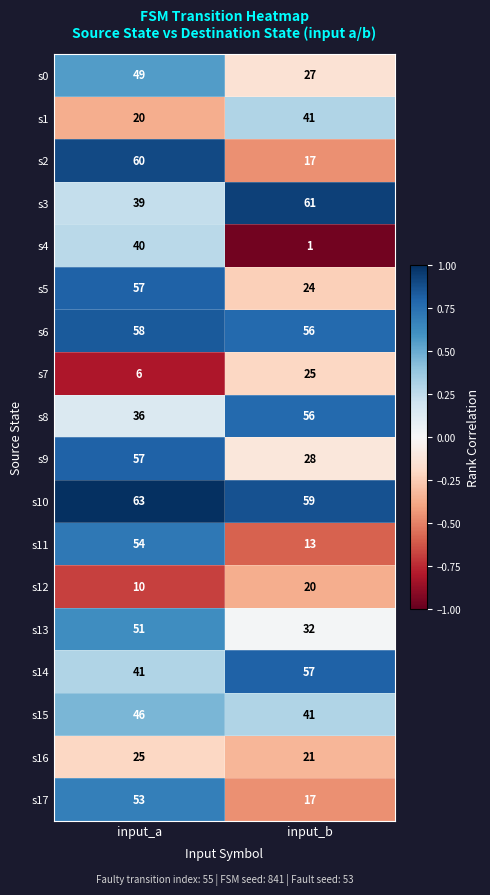

Rank the categories by s8 value from highest to lowest.

input_b, input_a